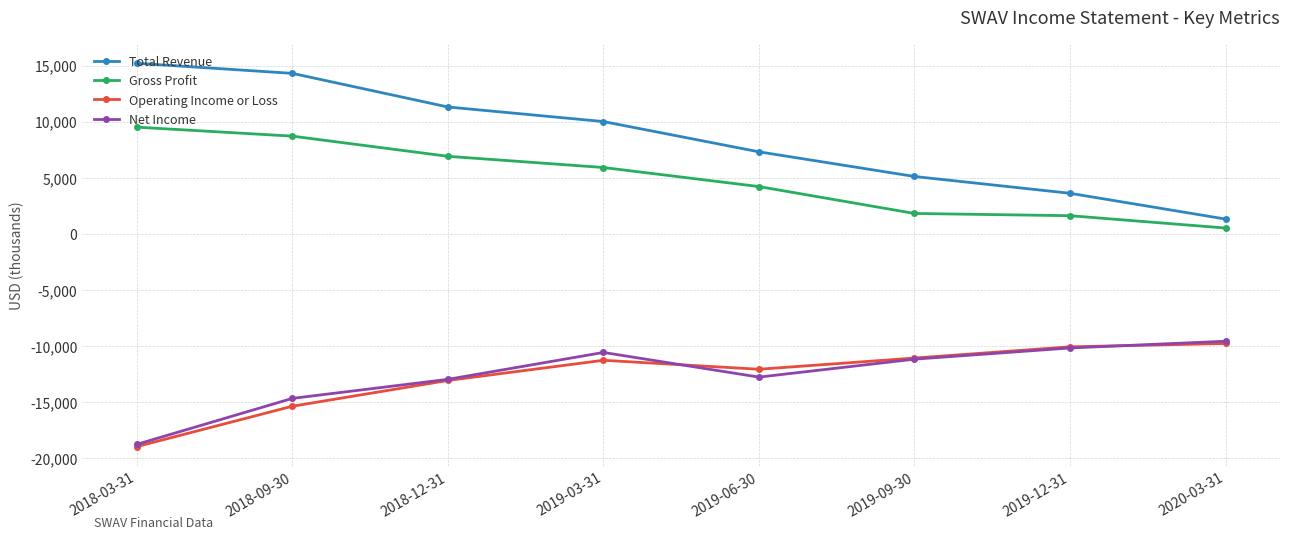

Count the number of data series in this chart.

4